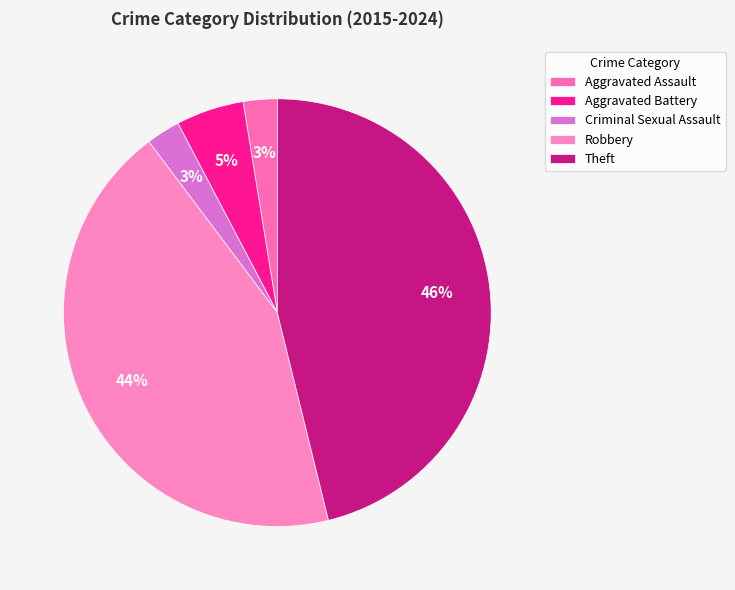

What is the total percentage of Aggravated Assault and Criminal Sexual Assault?

5.1%